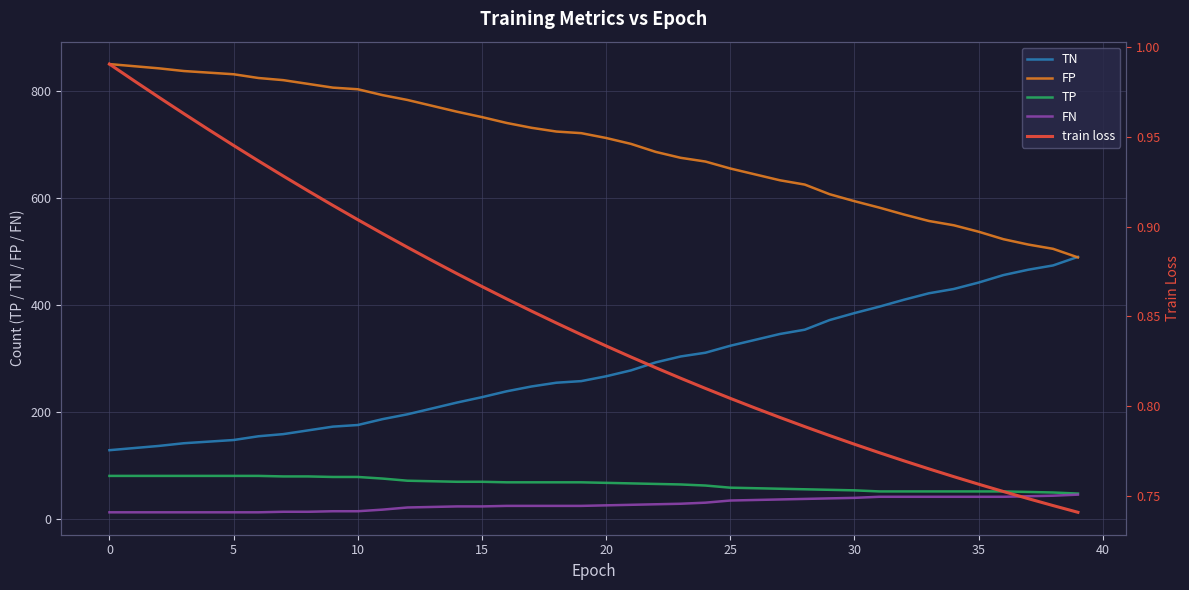

True or false: TP and FP cross at least once.

False